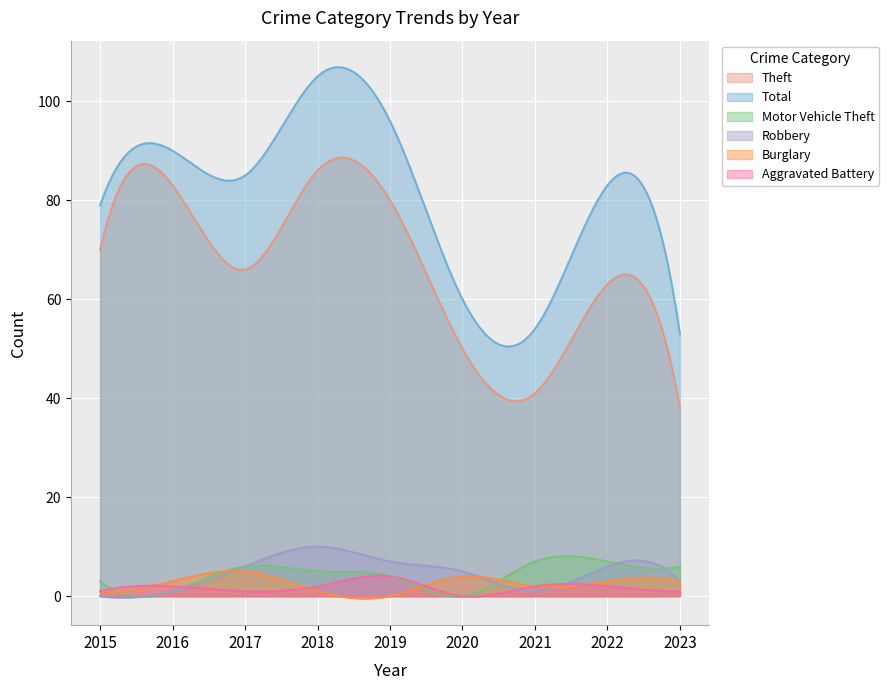

What is the sum of all Total values?

24385.3